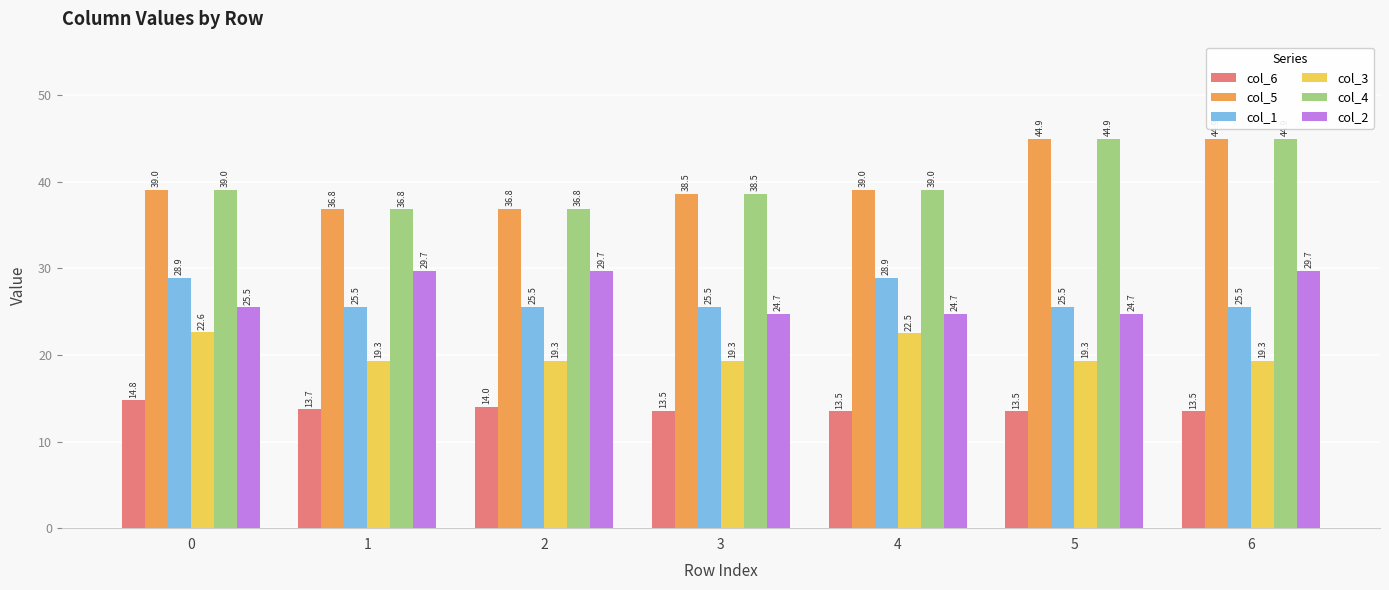

Is it true that col_4 equals 14.1 at 5?

False